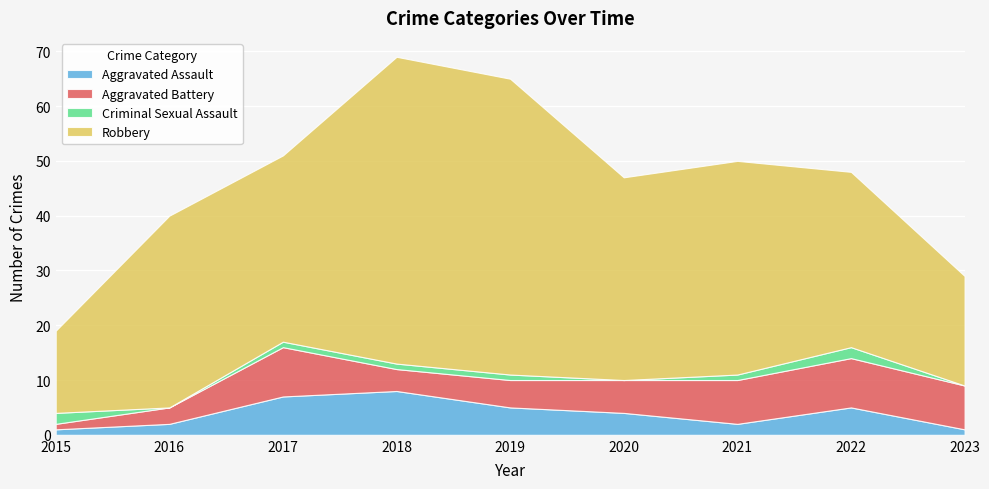

At how many categories does at least one series exceed 0?

9